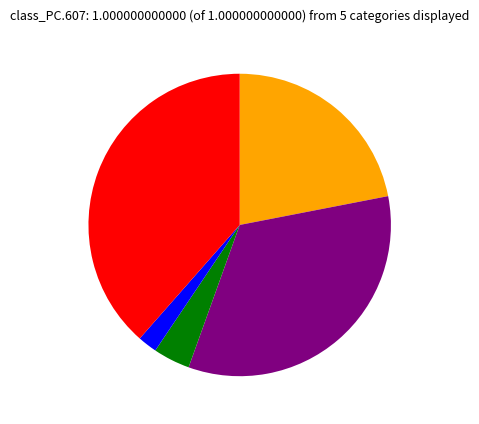

Does any single category account for the majority?

No